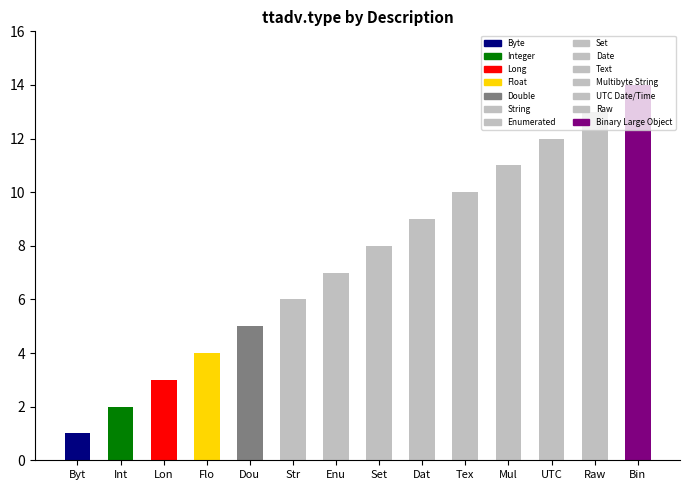

What is the ratio of the value at Set to the value at Dou?

1.6